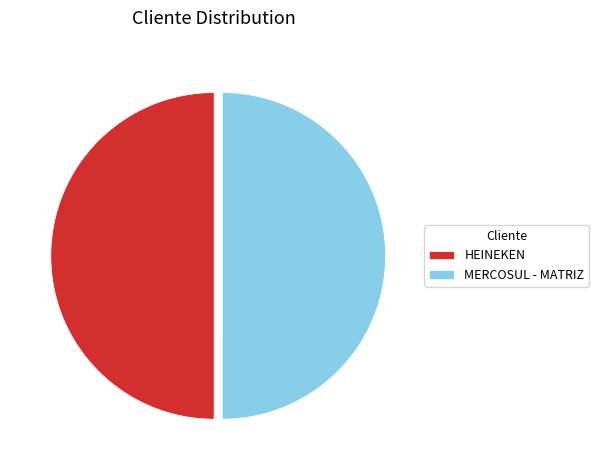

Is it true that MERCOSUL - MATRIZ is 64% of the pie?

False